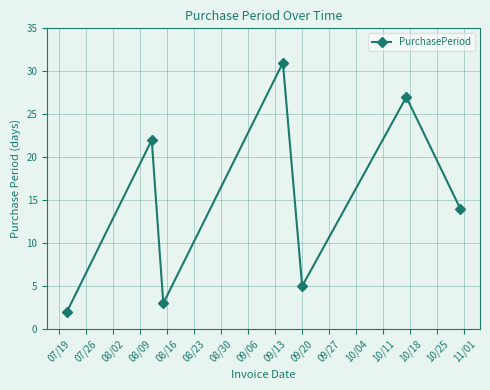

How many interior local valleys (lower than both neighbors) does the data have?

2